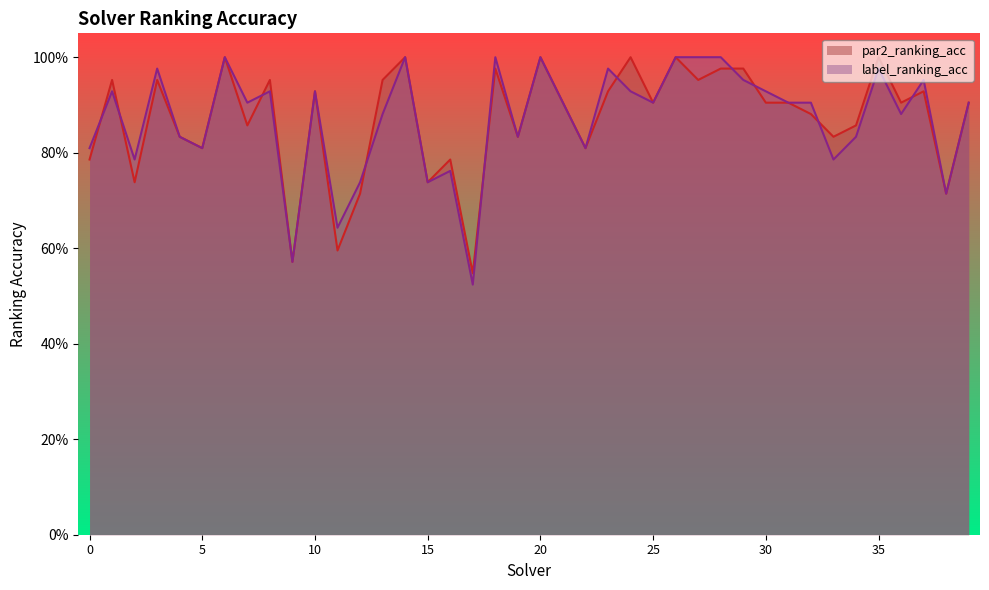

True or false: label_ranking_acc has a value of 0.4 at 14.

False